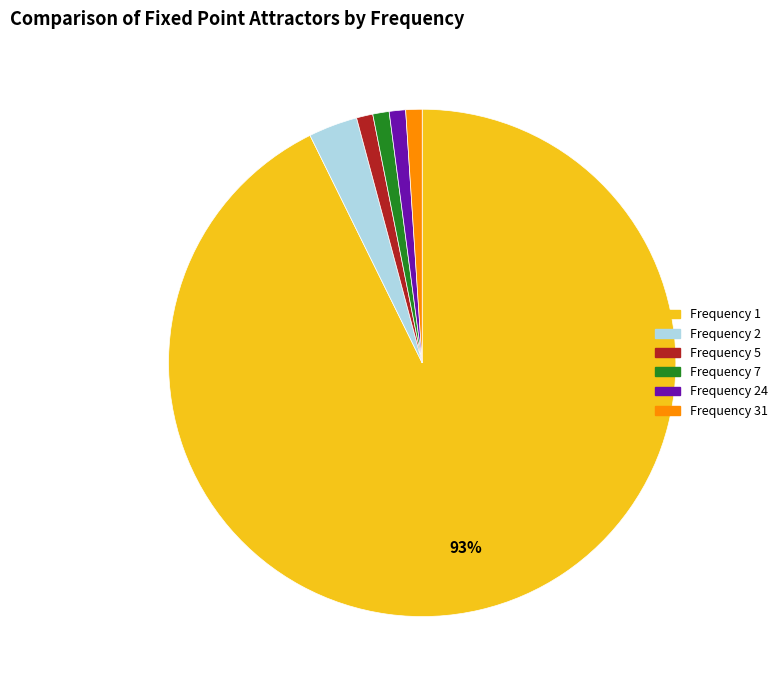

To the nearest percent, what is the average slice percentage?

17%